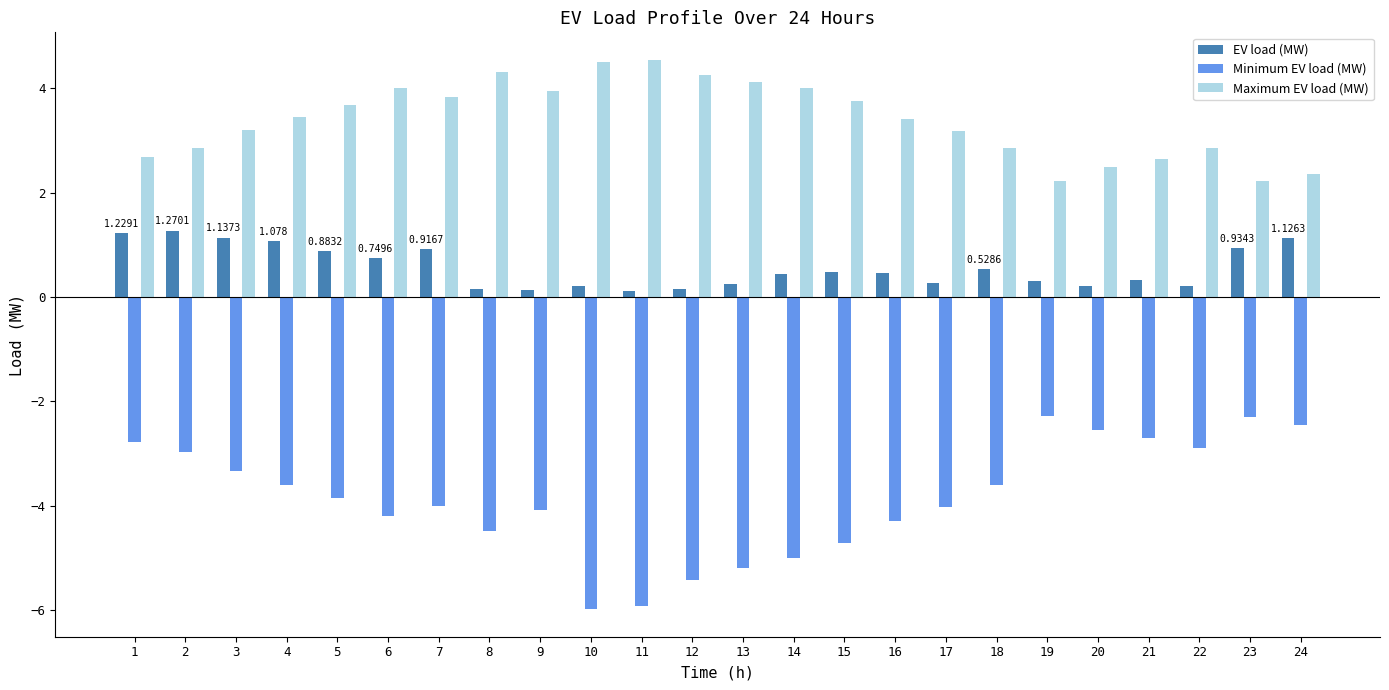

What is the value of the Minimum EV load (MW) bar at the 6th from the left?

-4.2